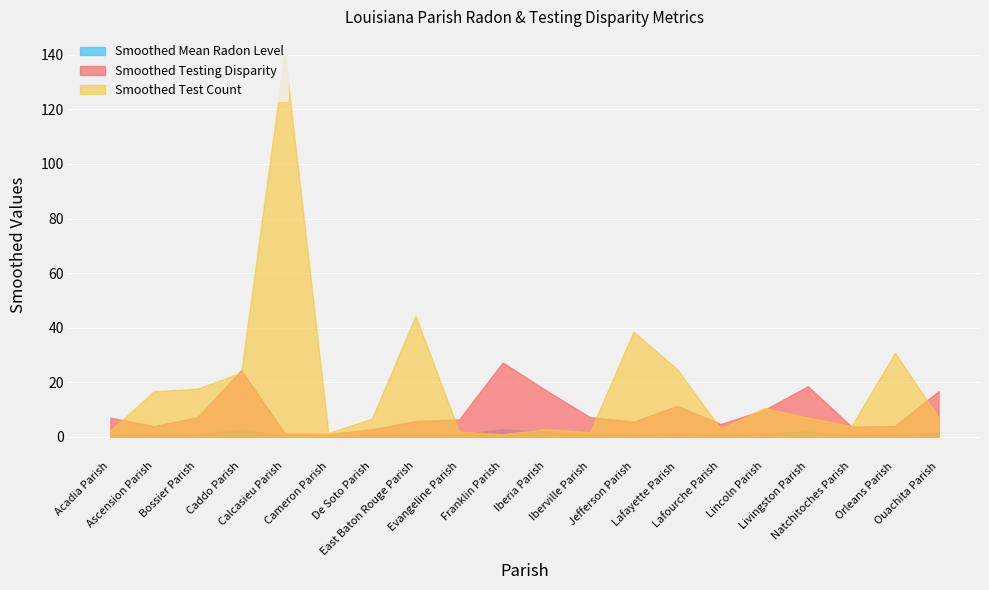

Which series has the widest spread of values?

Smoothed Test Count